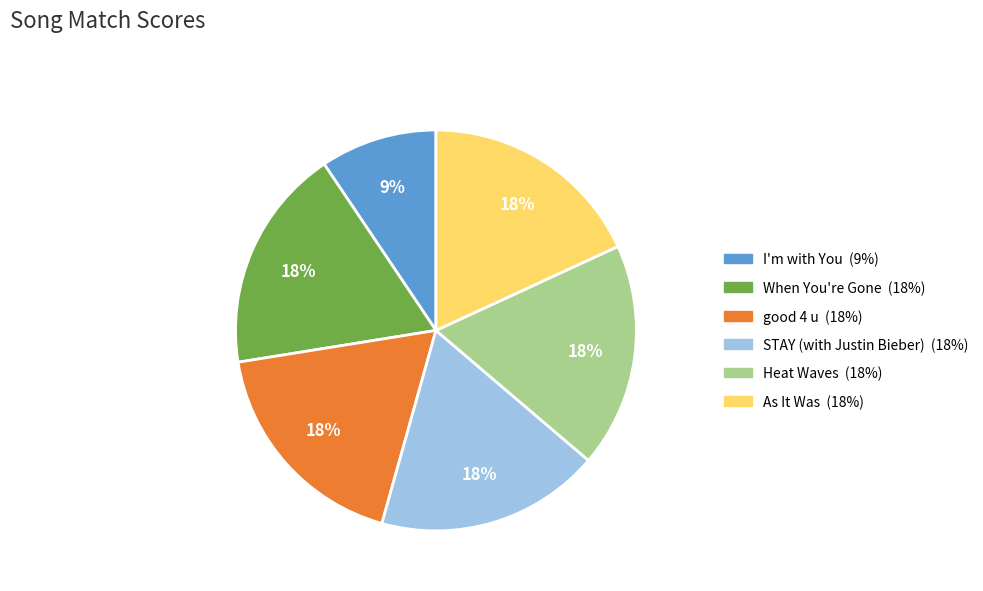

How many slices are in this pie chart?

6